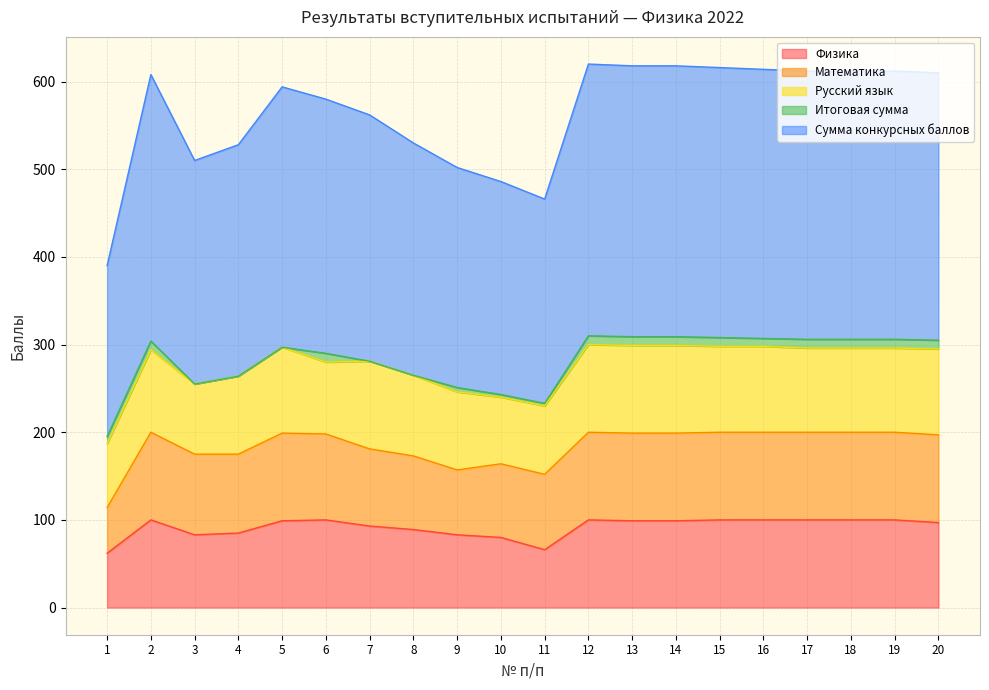

What is the average value of the Математика series?

92